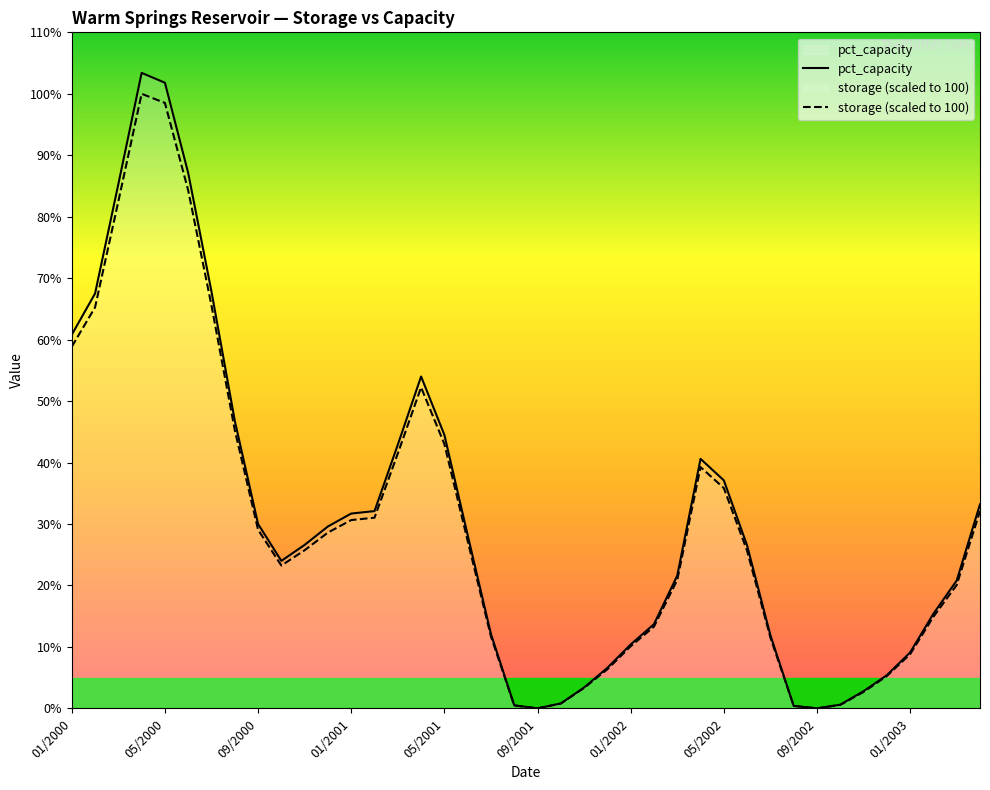

What is the total value across all series at 05/2000?

200.3